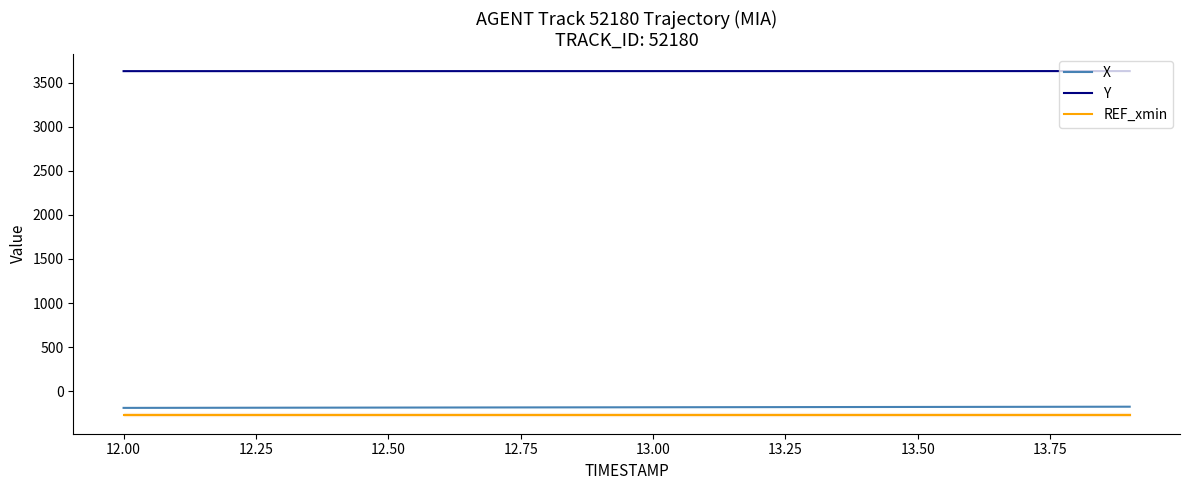

What are all the series names shown in the legend?

X, Y, REF_xmin